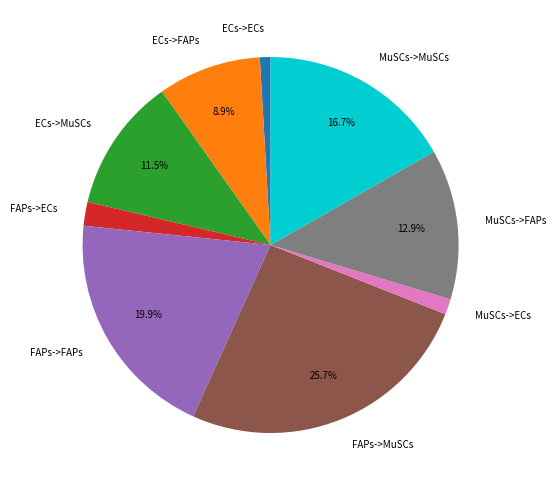

Do ECs->MuSCs and FAPs->ECs together represent more than half of the pie?

No